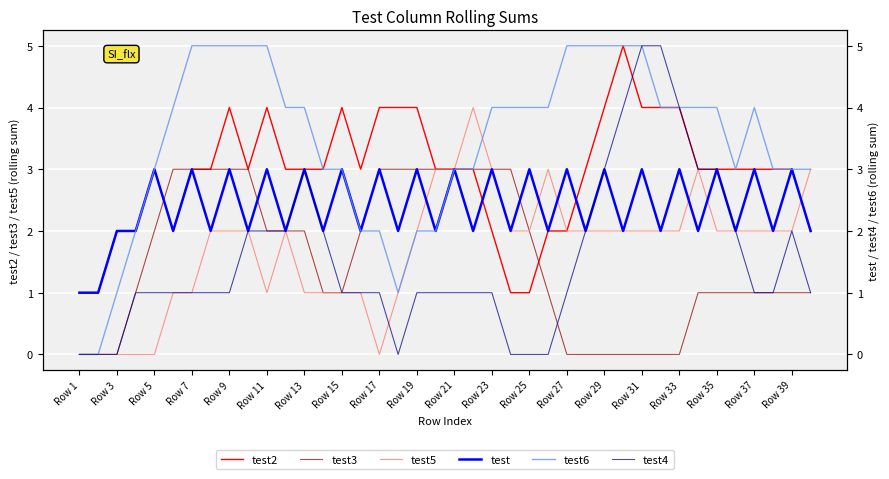

In test6, how many points are higher than both neighbors (excluding endpoints)?

1